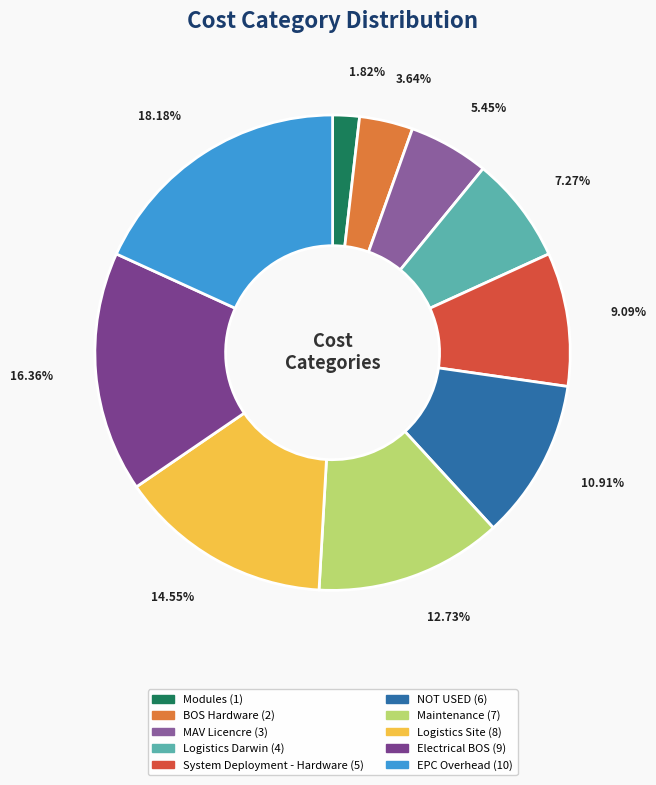

Is it true that System Deployment - Hardware is 9% of the pie?

True